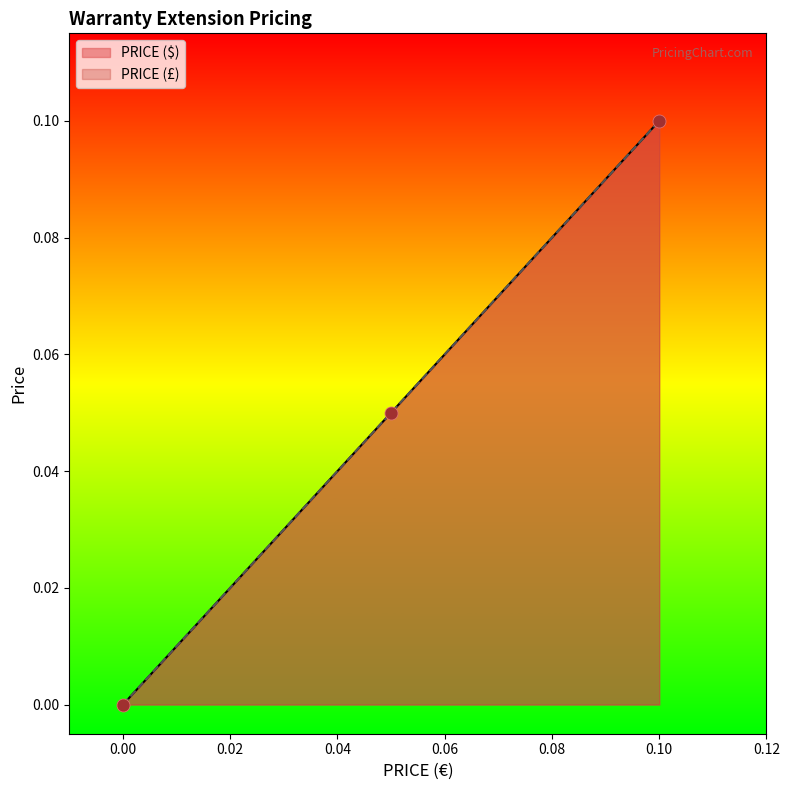

What are all the series names shown in the legend?

PRICE ($), PRICE (£)